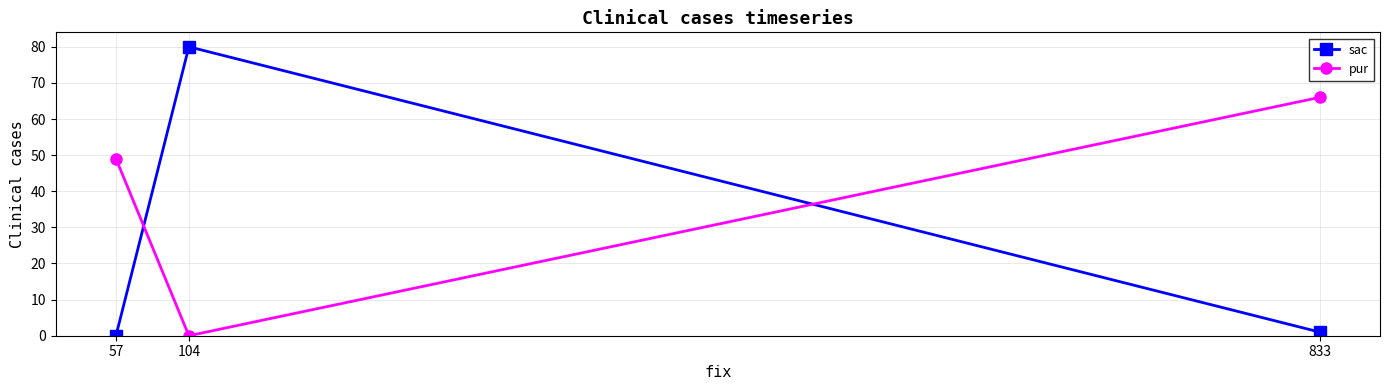

What is the sum of the sac values at 57 and 833?

1